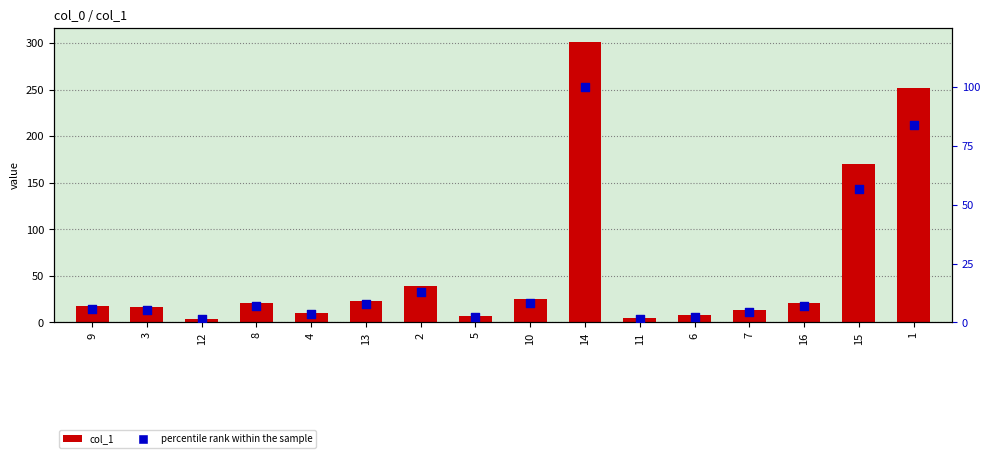

What is the total value across all series at 5?

8.4